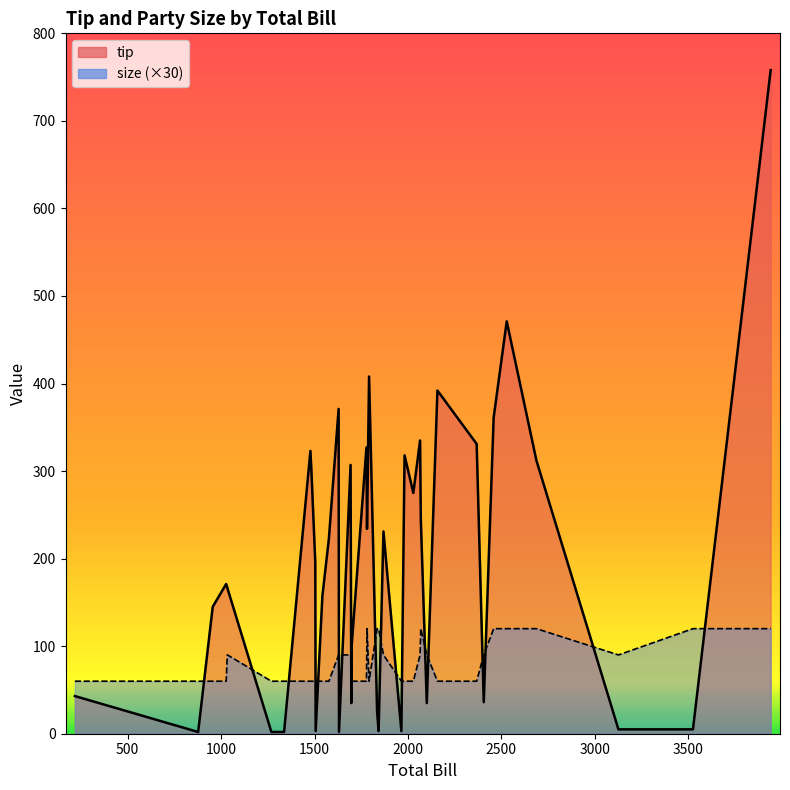

What are all the series names shown in the legend?

tip, size